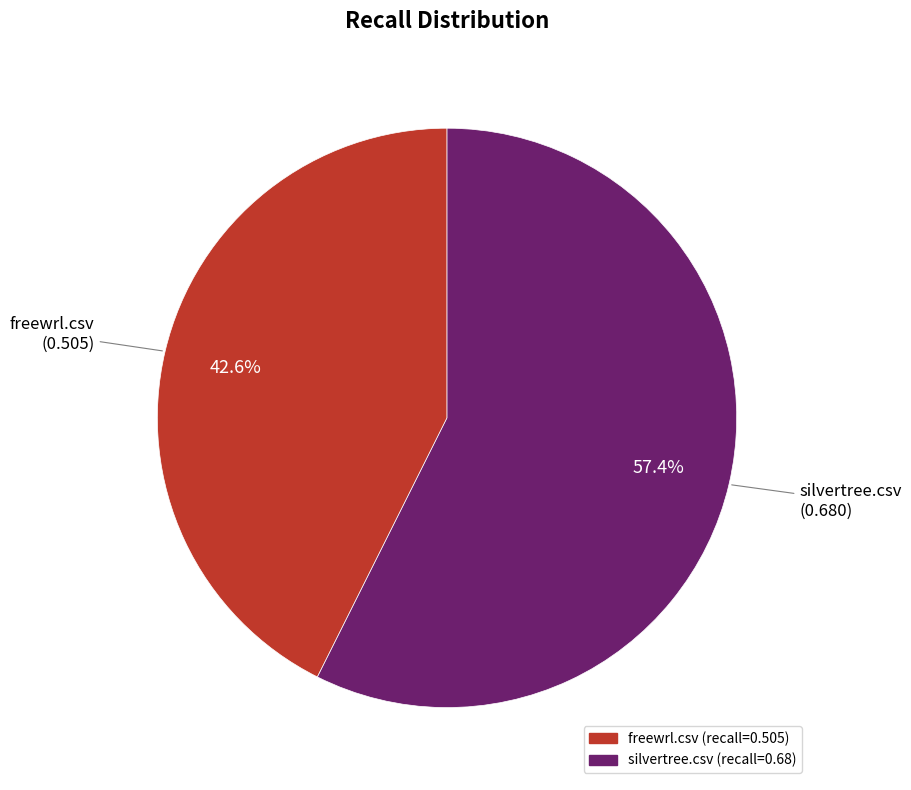

Rank the categories by value from lowest to highest.

freewrl.csv, silvertree.csv